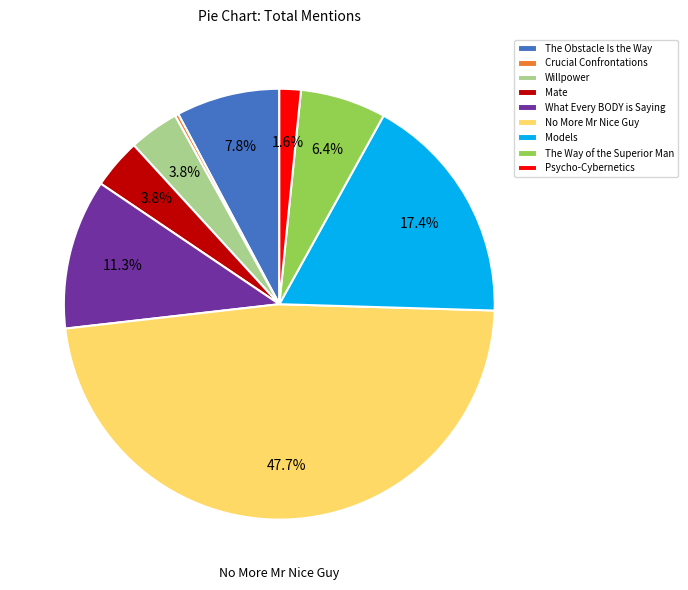

Which slice is the largest?

No More Mr Nice Guy